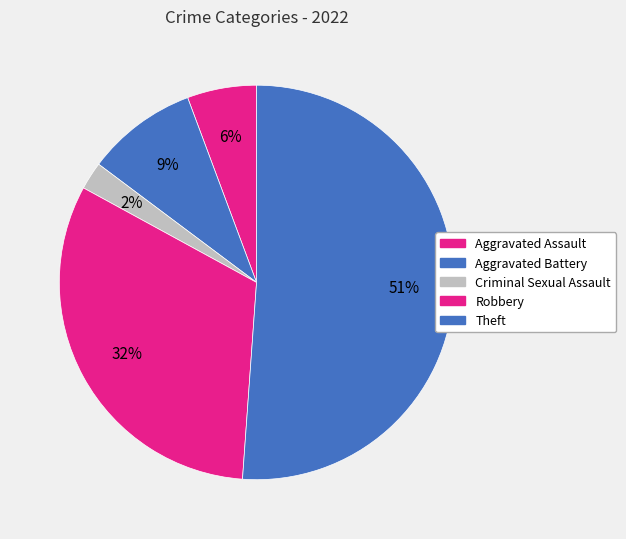

What is the majority slice?

Theft